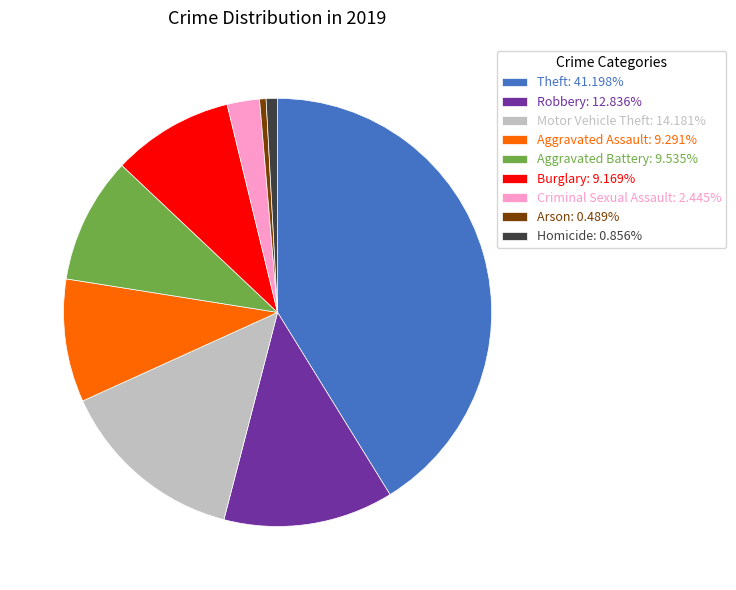

Does Robbery account for over 50% of the chart?

No